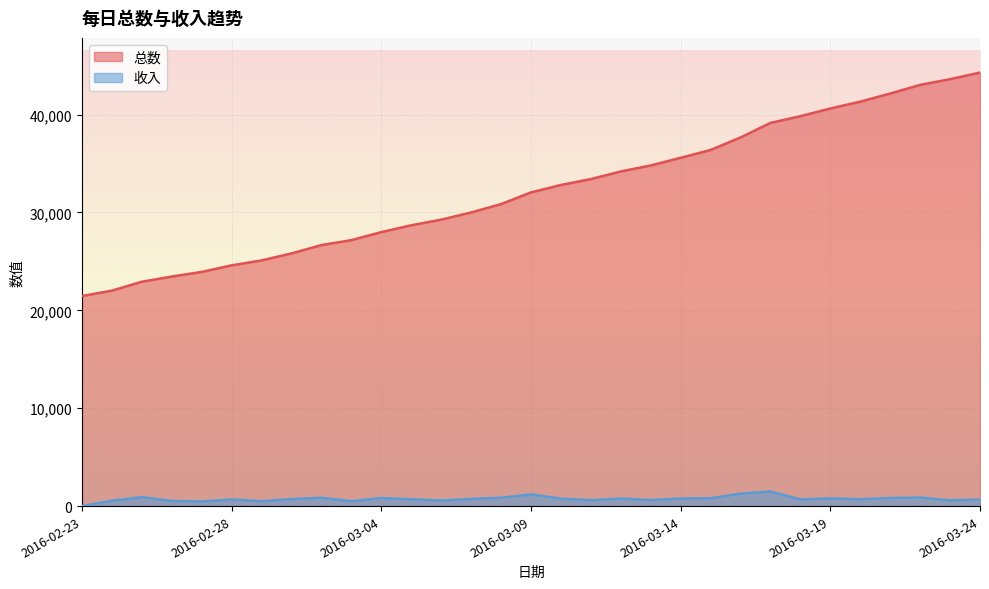

Rank the series at 2016-03-12 from highest to lowest value.

总数, 收入